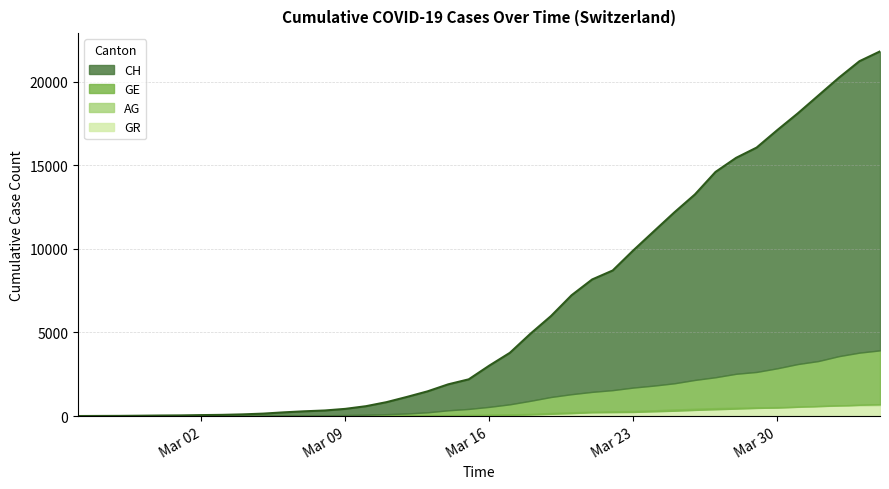

At 2020-03-03, list the series in order from largest to smallest.

CH, GE, GR, AG